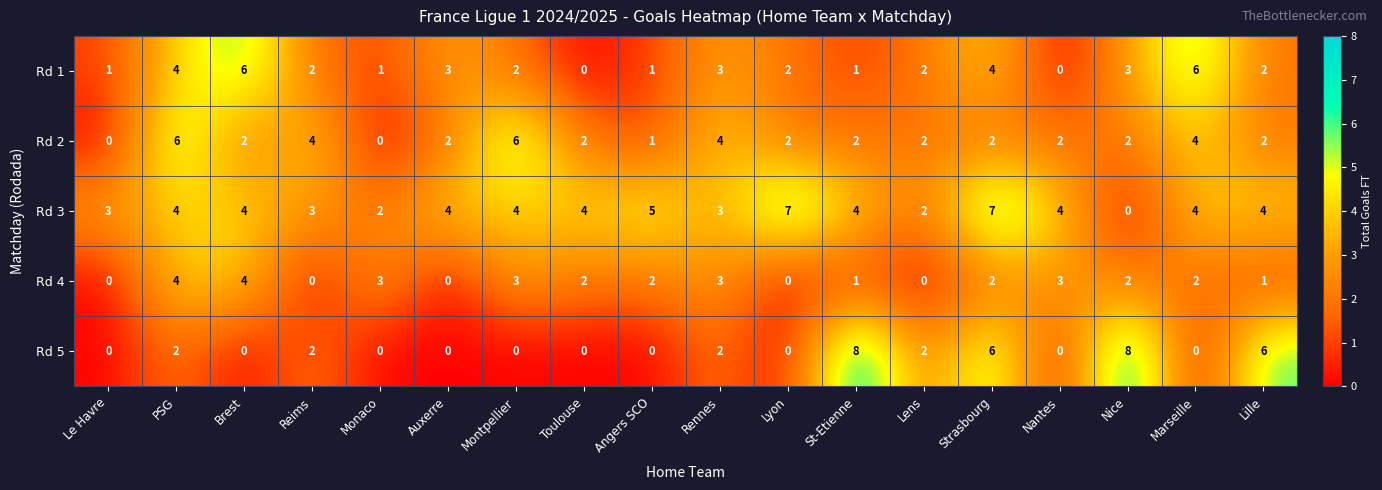

What is the maximum value for Rd 4?

4